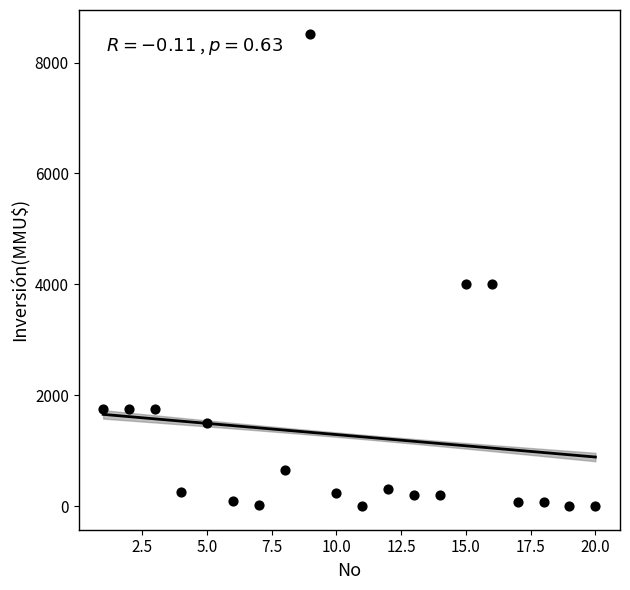

What is the range of X values (max minus min)?

19